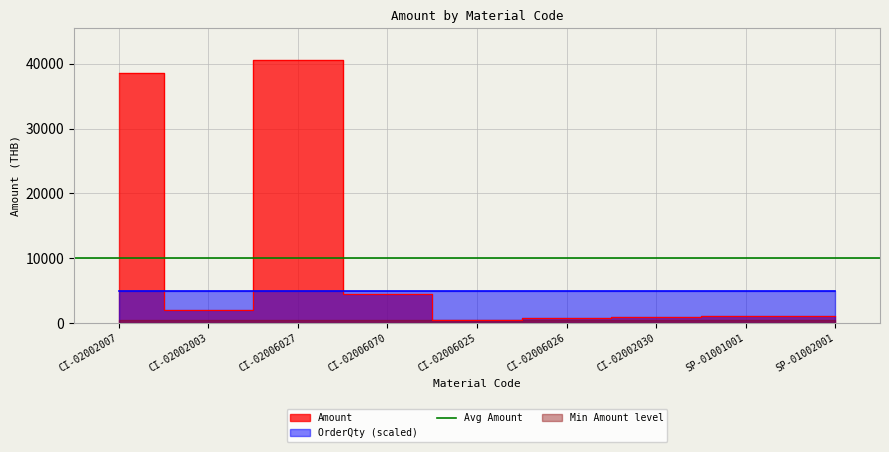

What is the label of the 3rd point from the right?

CI-02002030